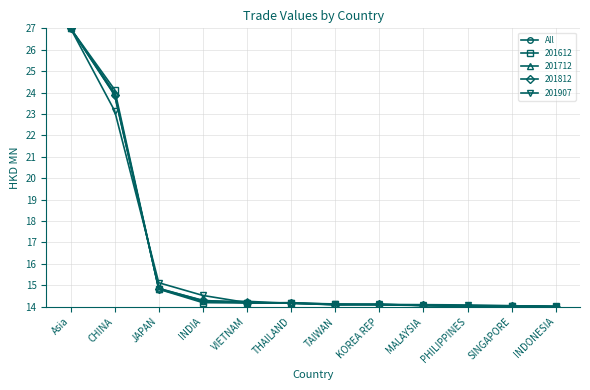

Does the chart display data point markers on the line(s)?

Yes